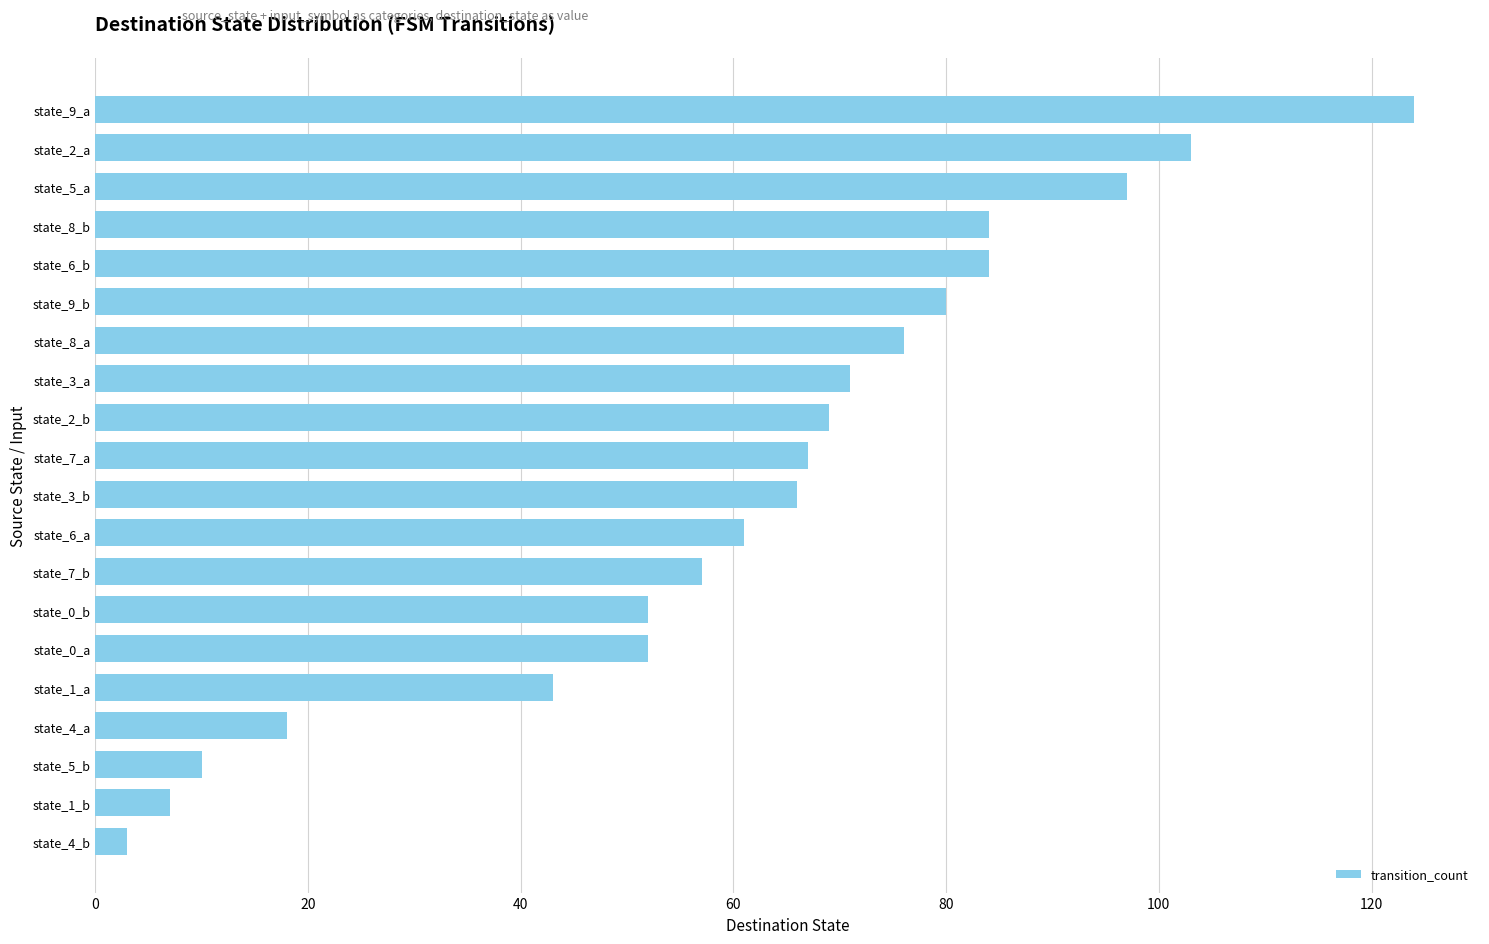

What is the minimum value shown in the chart?

3